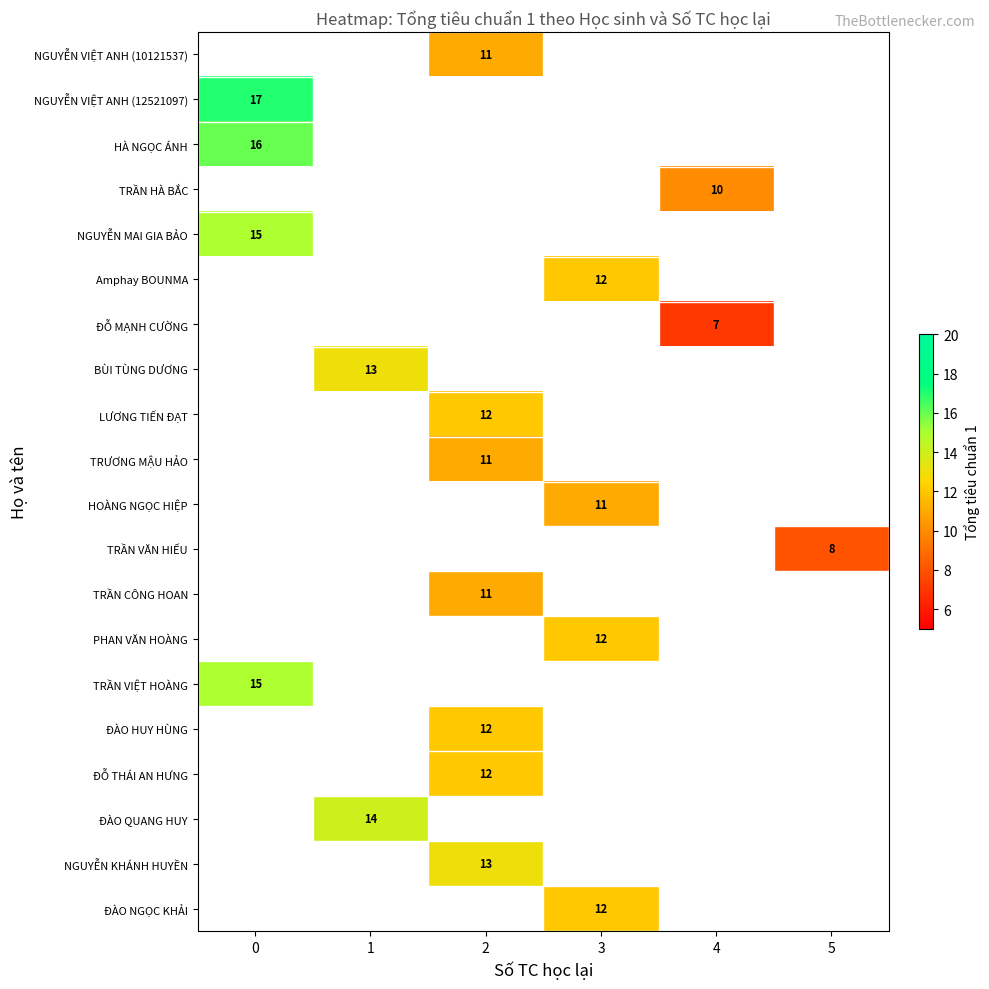

What is the minimum value shown in the chart?

7.0